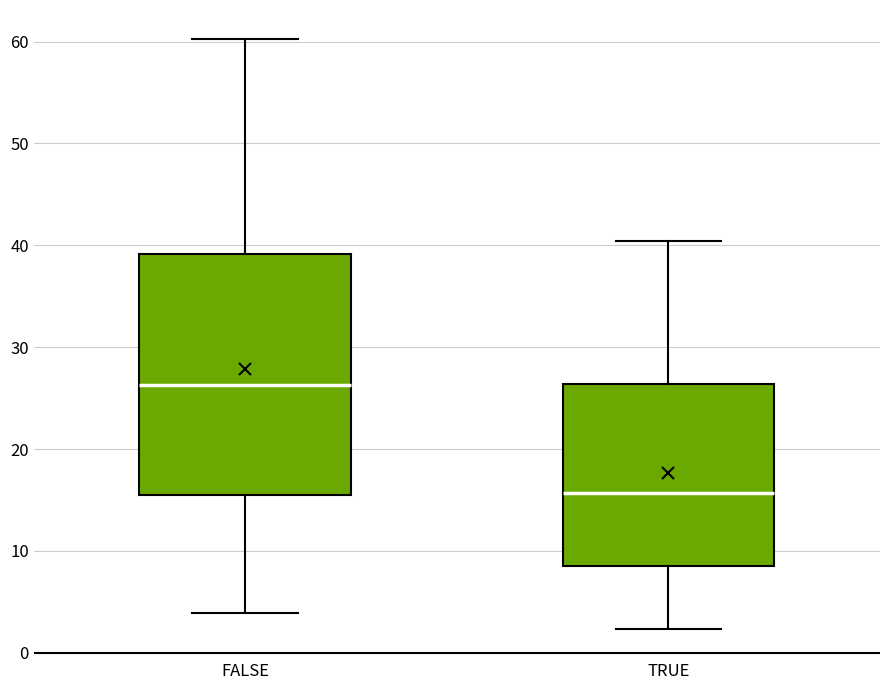

Comparing the boxes themselves (not the whiskers), which one is the tallest?

FALSE